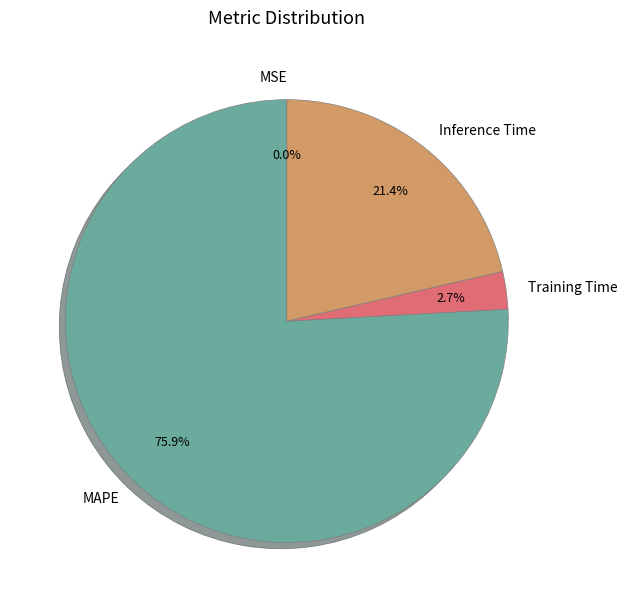

What percentage is NOT represented by MAPE?

24.1%